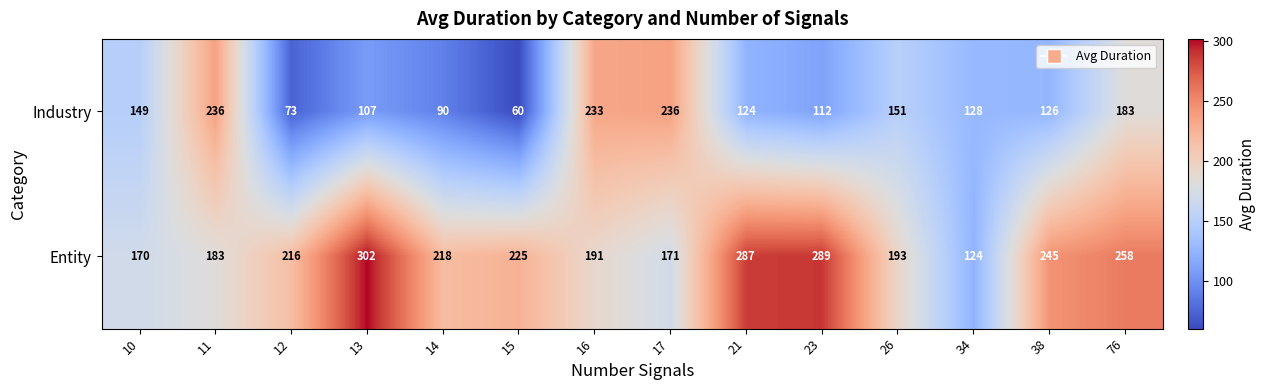

Rank the series by their average value, from highest to lowest.

Entity, Industry